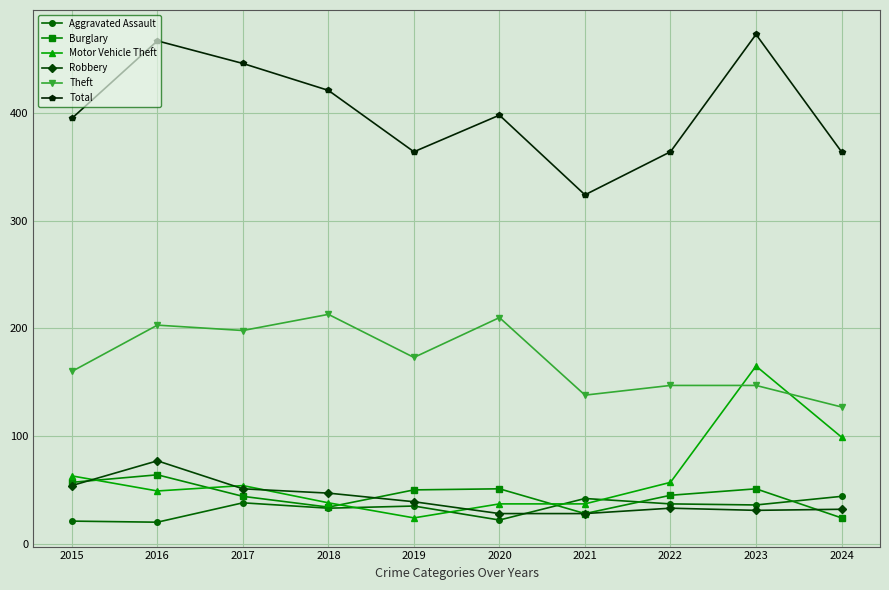

True or false: Aggravated Assault and Total cross at least once.

False